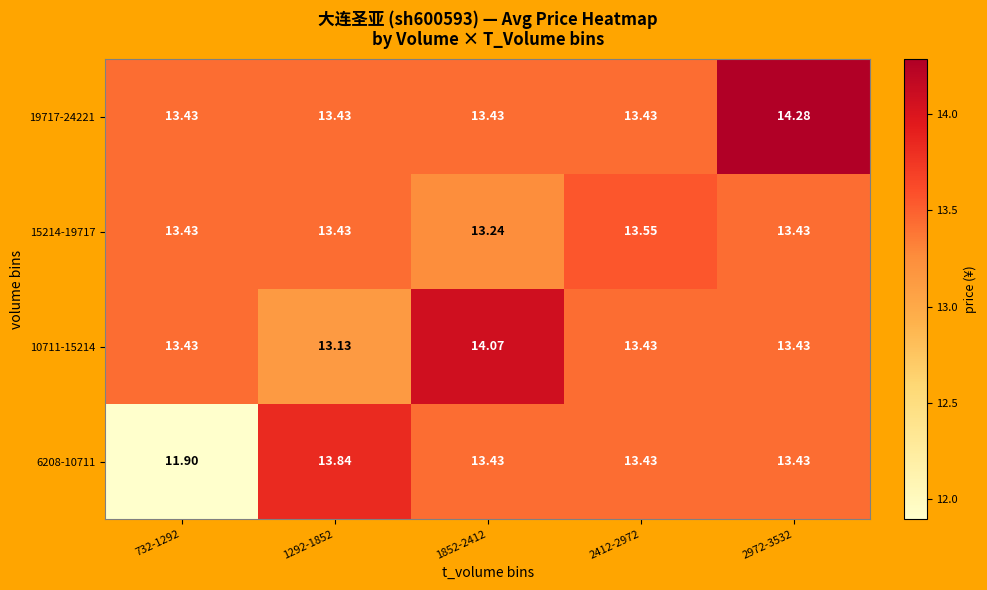

Count the number of categories in the chart.

5